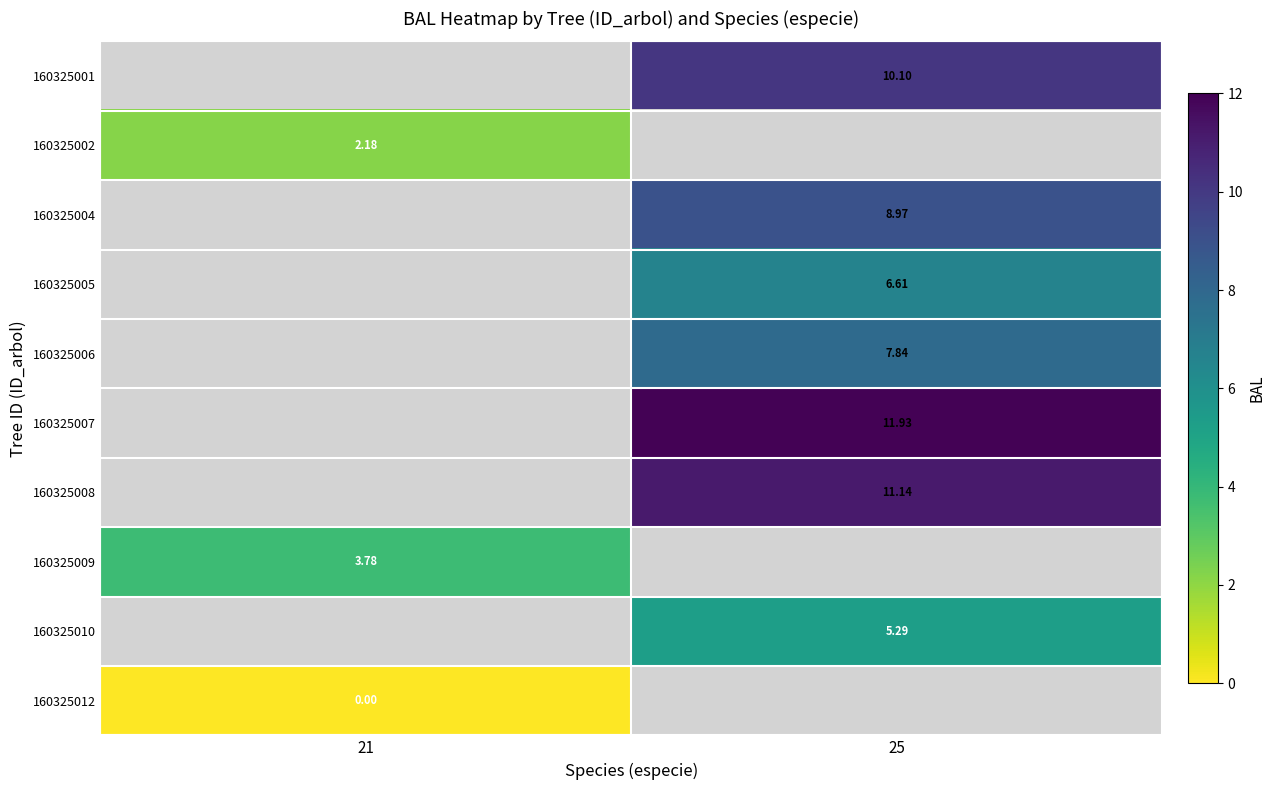

Is it true that 160325009 equals 3.8 at 21?

True